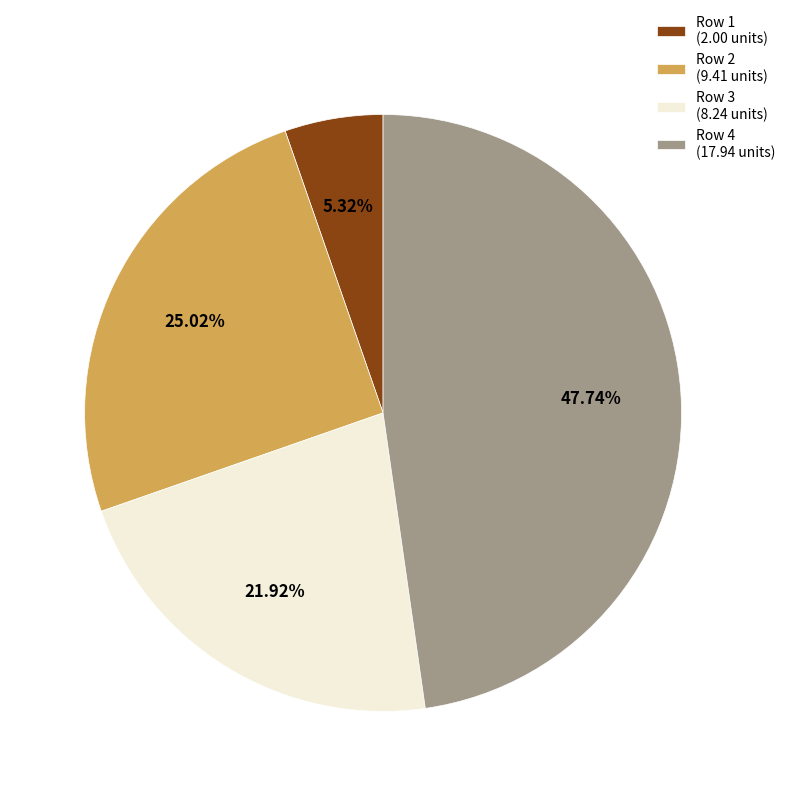

How many segments does this pie chart have?

4